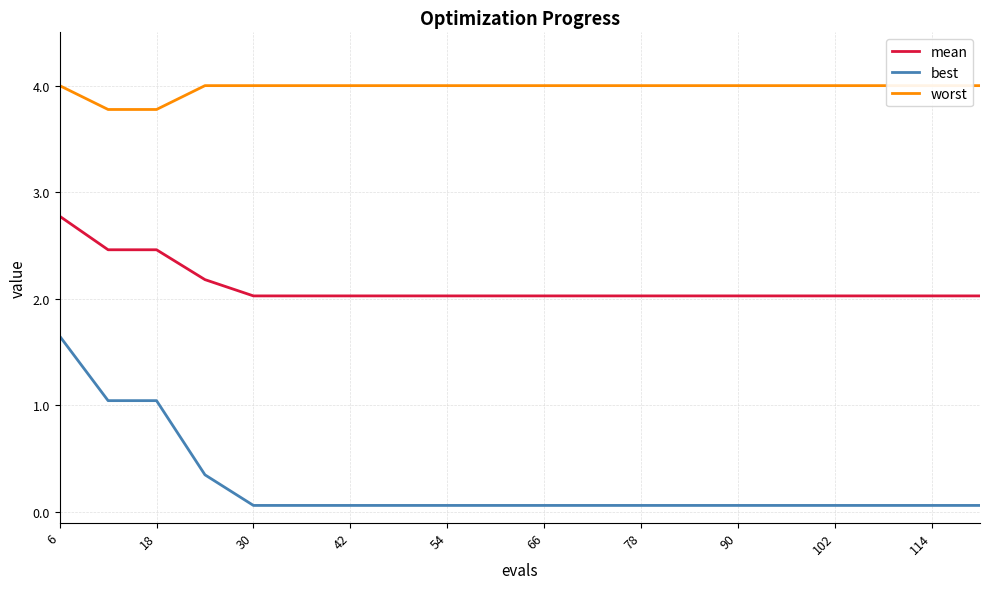

What is the minimum value for mean?

2.0